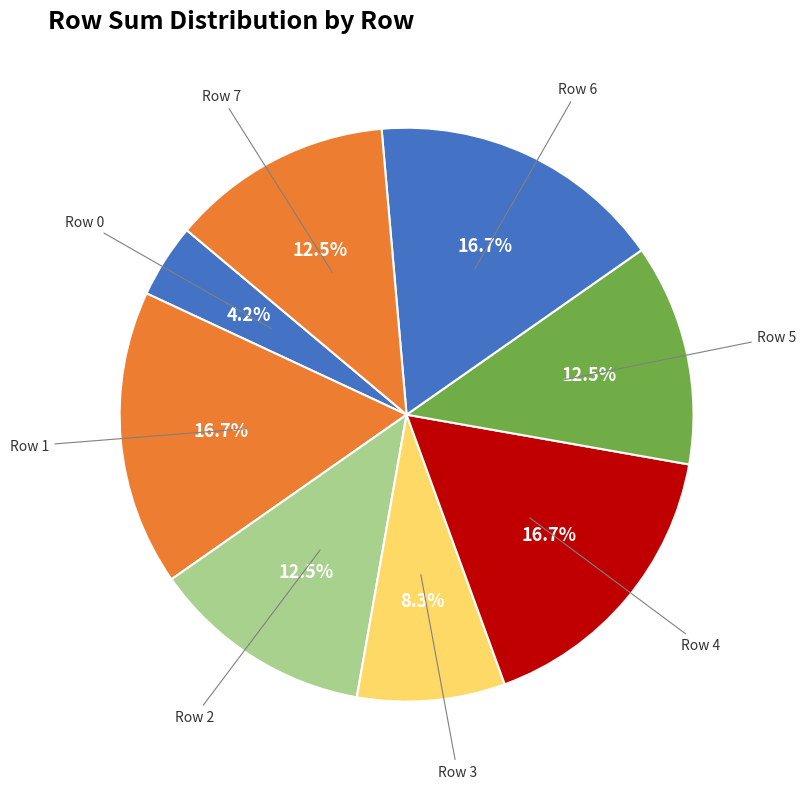

Is Row 1 the majority of the pie?

No